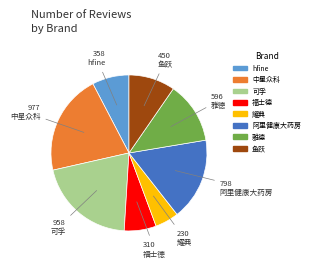

What is the ratio of the value at 中星众科 to the value at hfine?

2.7